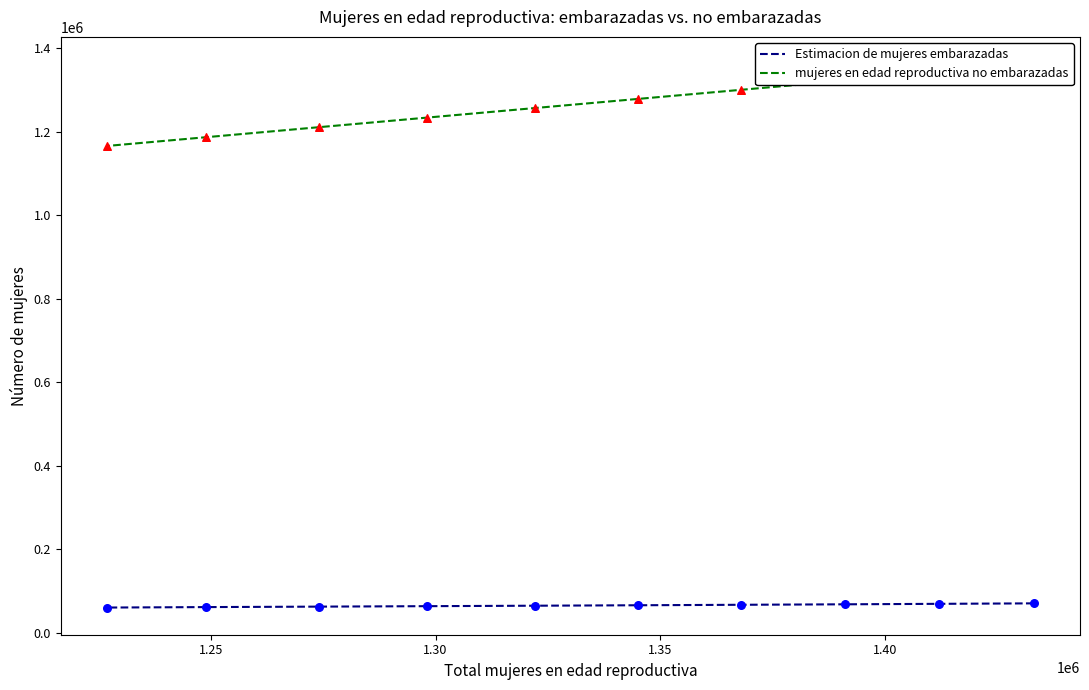

What are all the series names shown in the legend?

Estimacion de mujeres embarazadas, mujeres en edad reproductiva no embarazadas